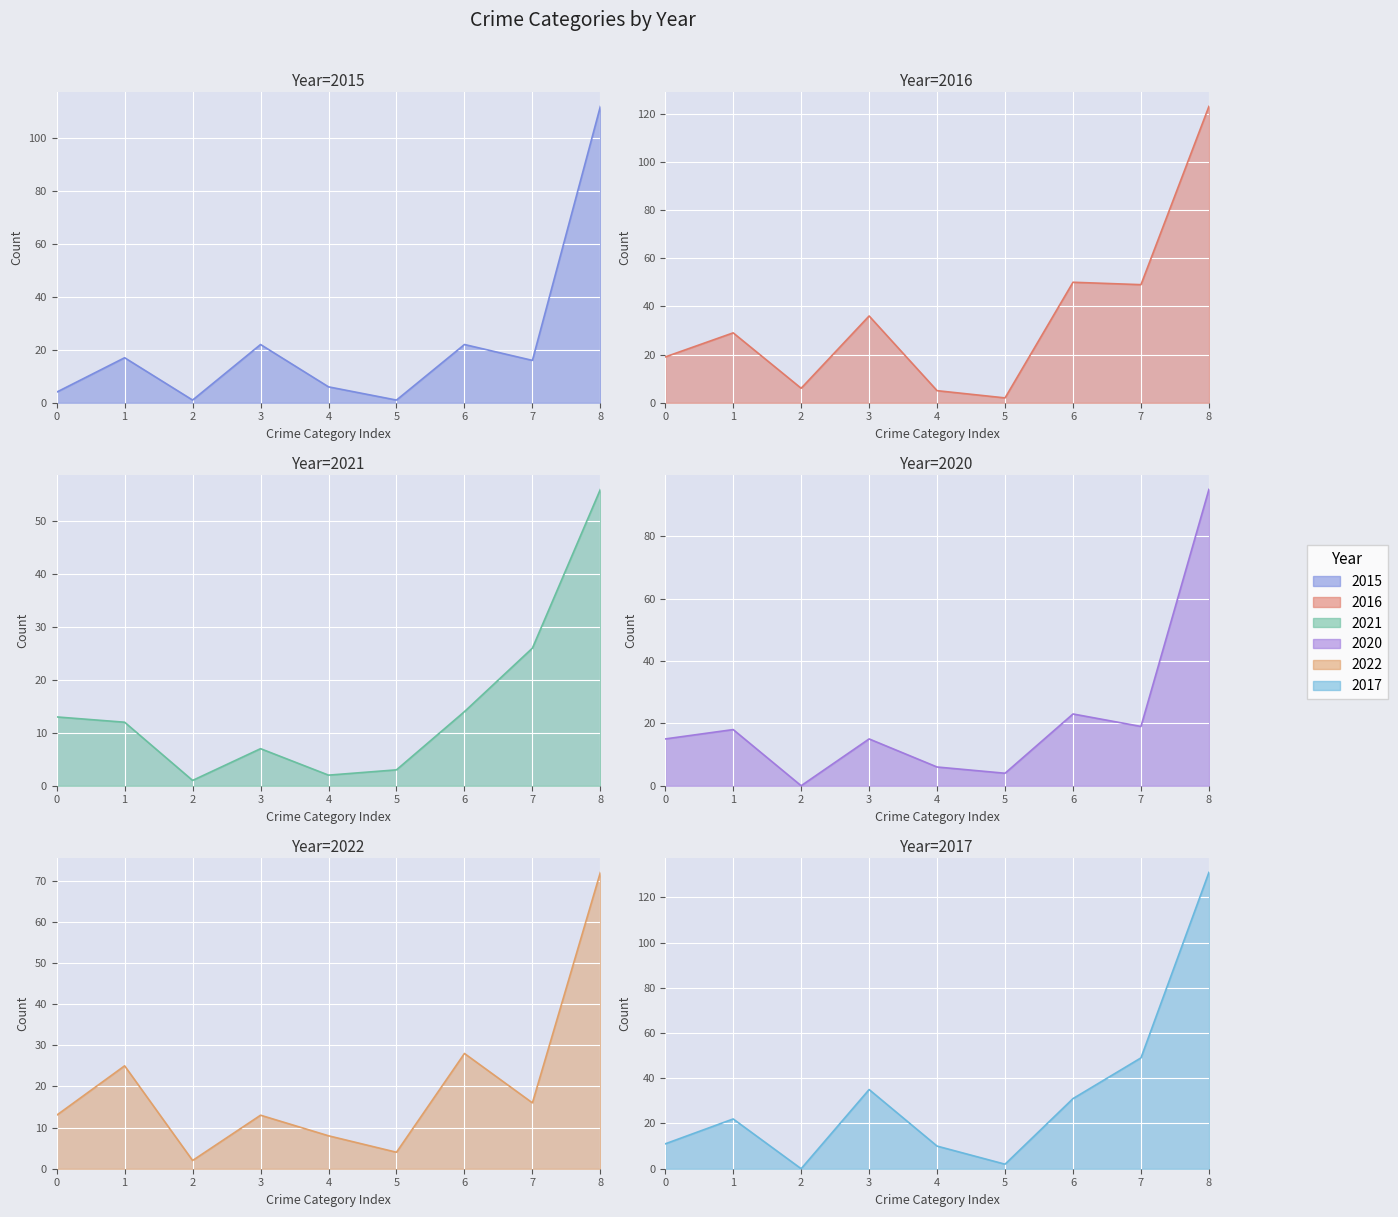

True or false: 2021 and 2017 intersect in this chart.

True